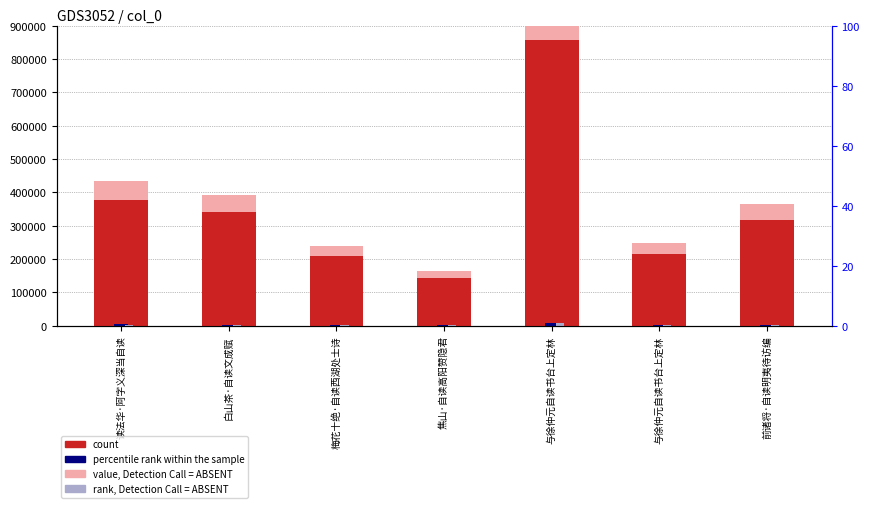

What are all the series names shown in the legend?

count, value, Detection Call = ABSENT, percentile rank within the sample, rank, Detection Call = ABSENT